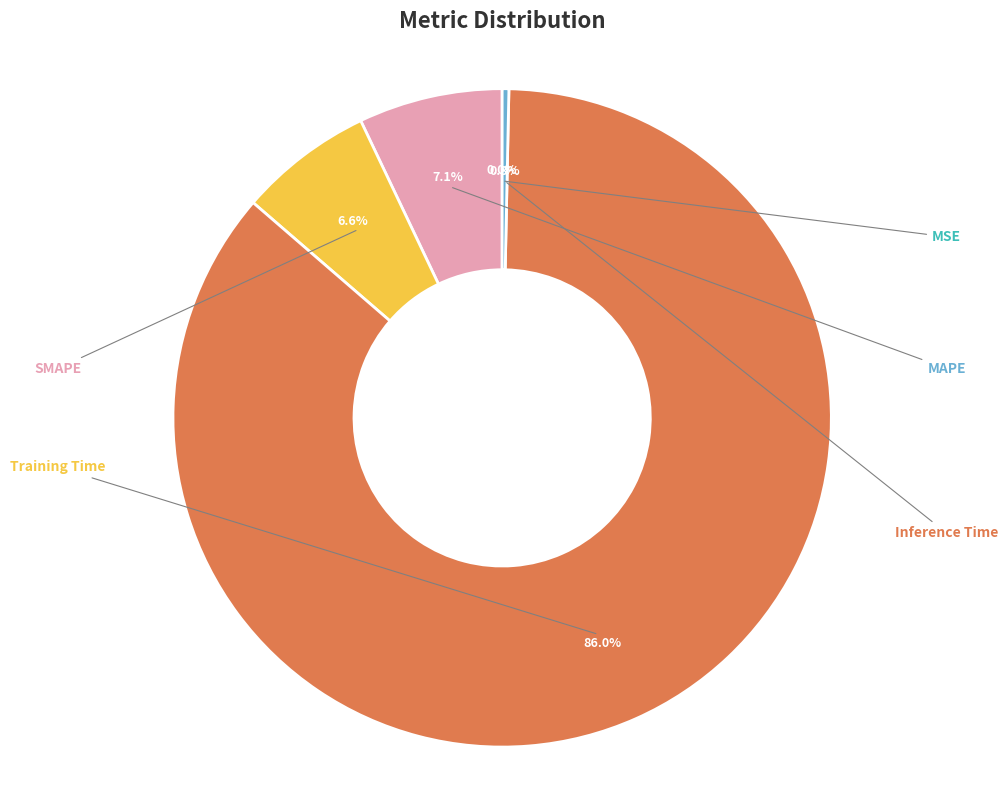

To the nearest percent, what is the average slice percentage?

20%